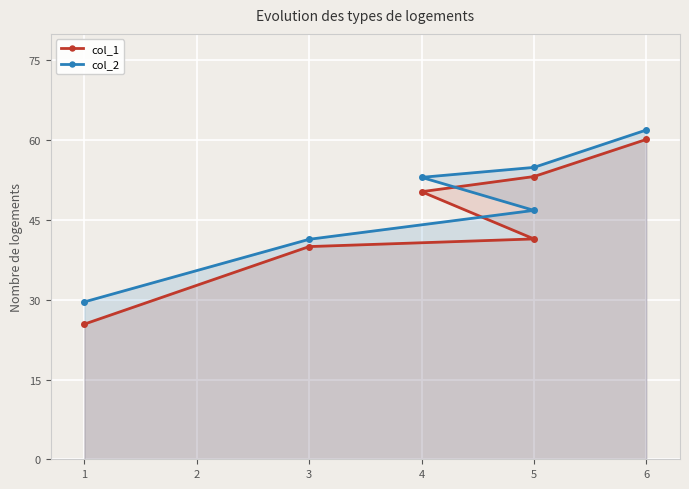

How many data points in col_2 are less than 53?

3